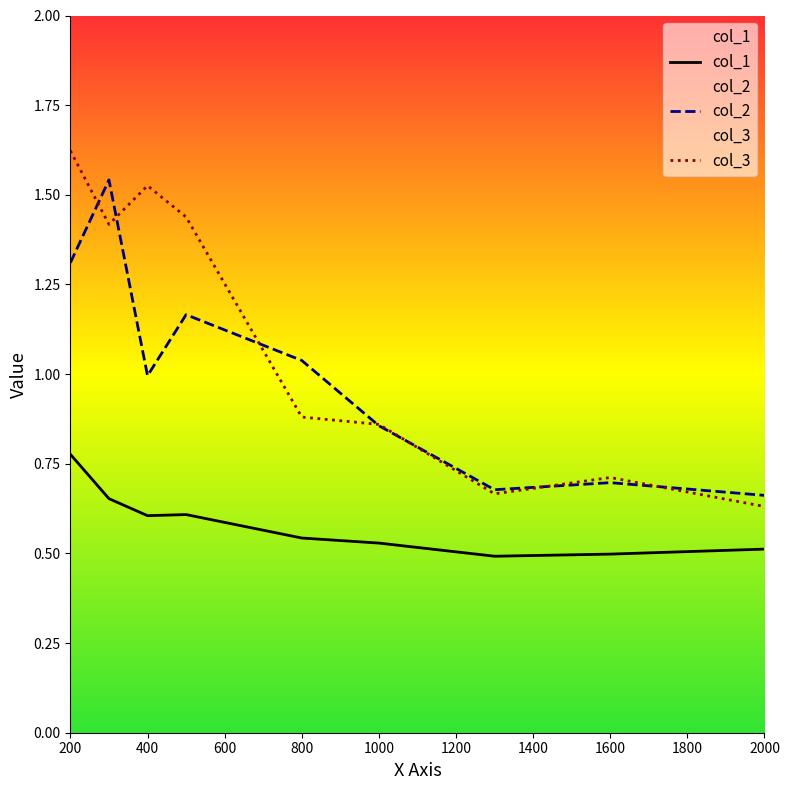

What is the sum of all col_1 values?

5.2